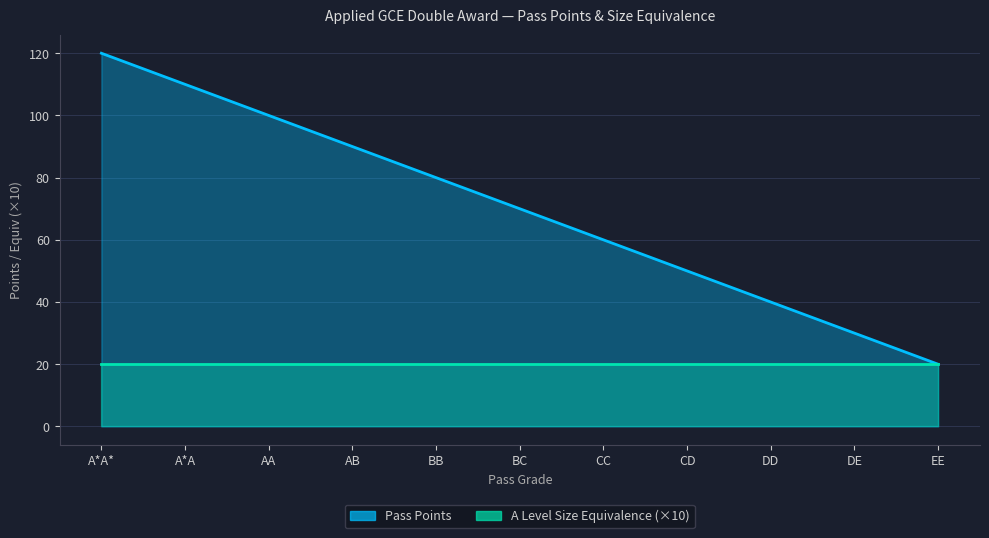

Does the chart display data point markers on the line(s)?

No